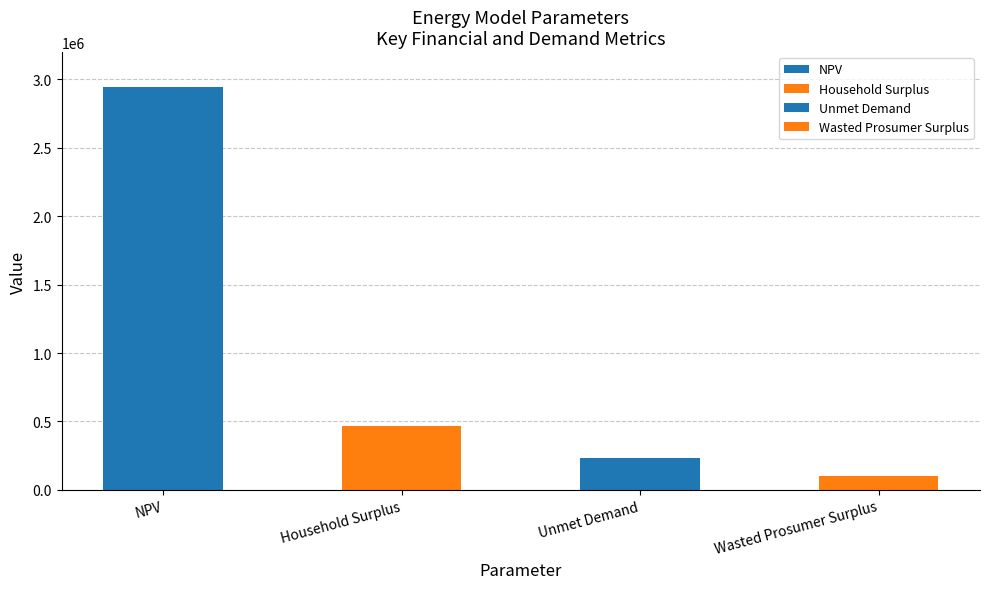

What position from the left is Wasted Prosumer Surplus?

4